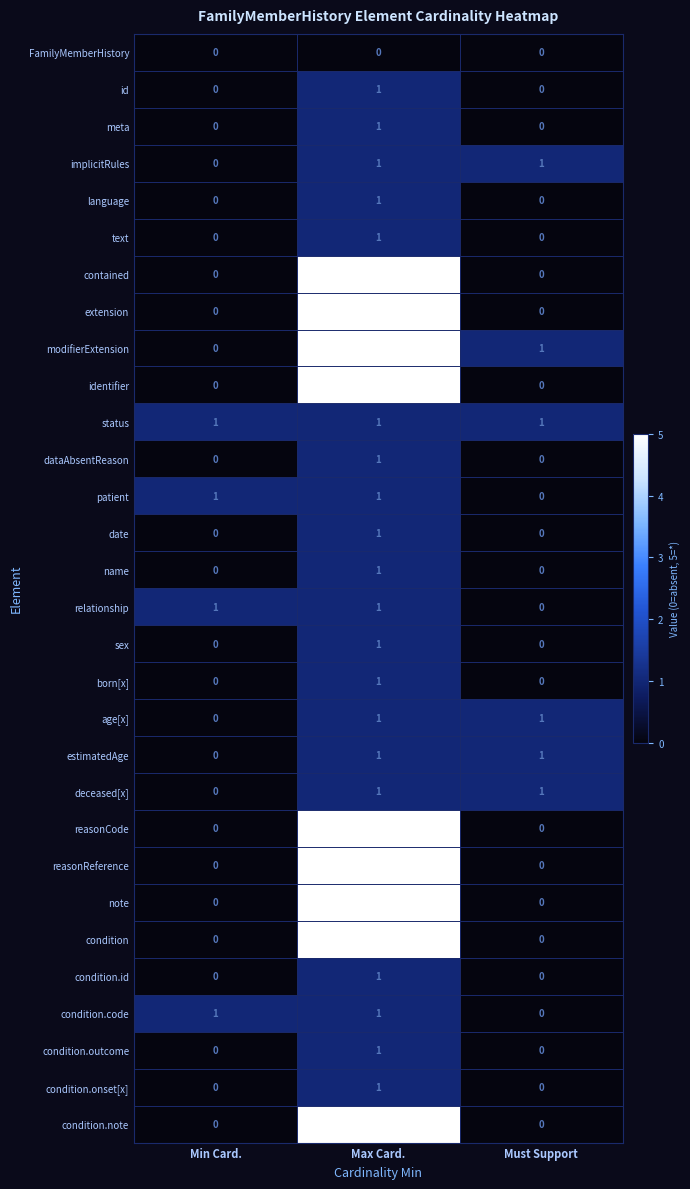

Count the relationship values in the range 0 to 1.

3